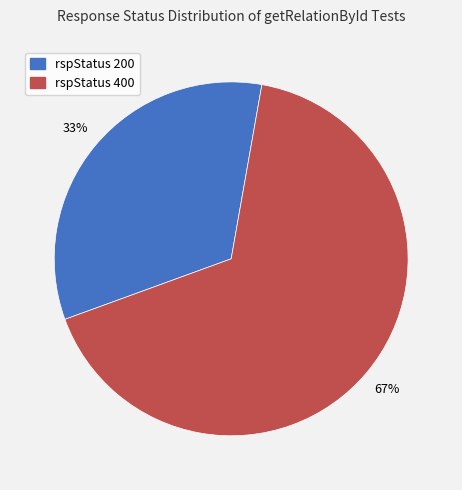

To the nearest percent, what is the average slice percentage?

50%